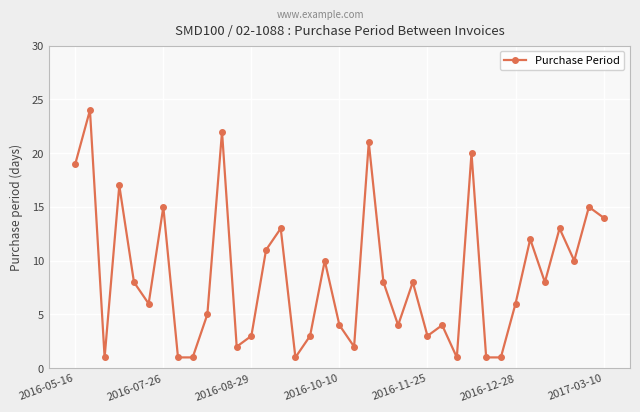

True or false: there are more than 2 points higher than both neighbors.

True